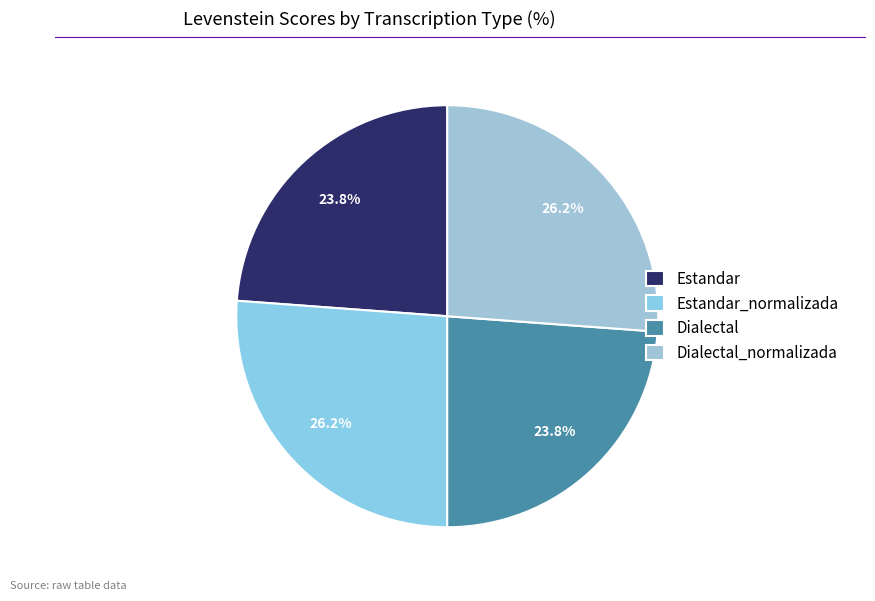

How many segments does this pie chart have?

4